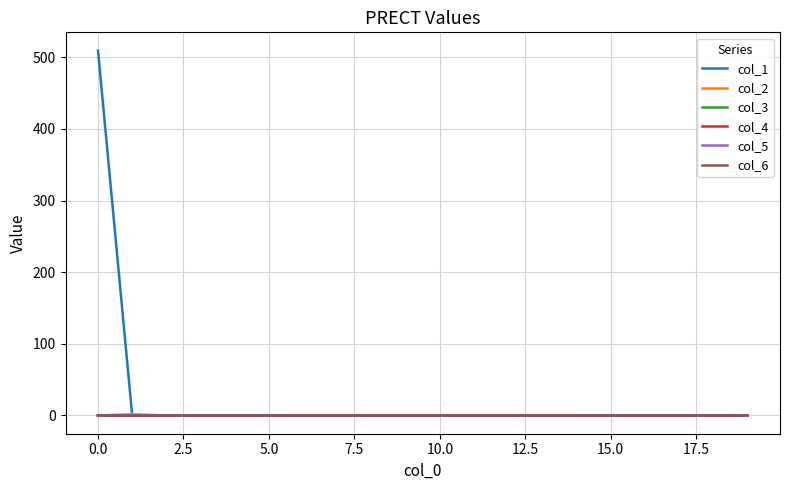

Does the chart have visible grid lines?

Yes